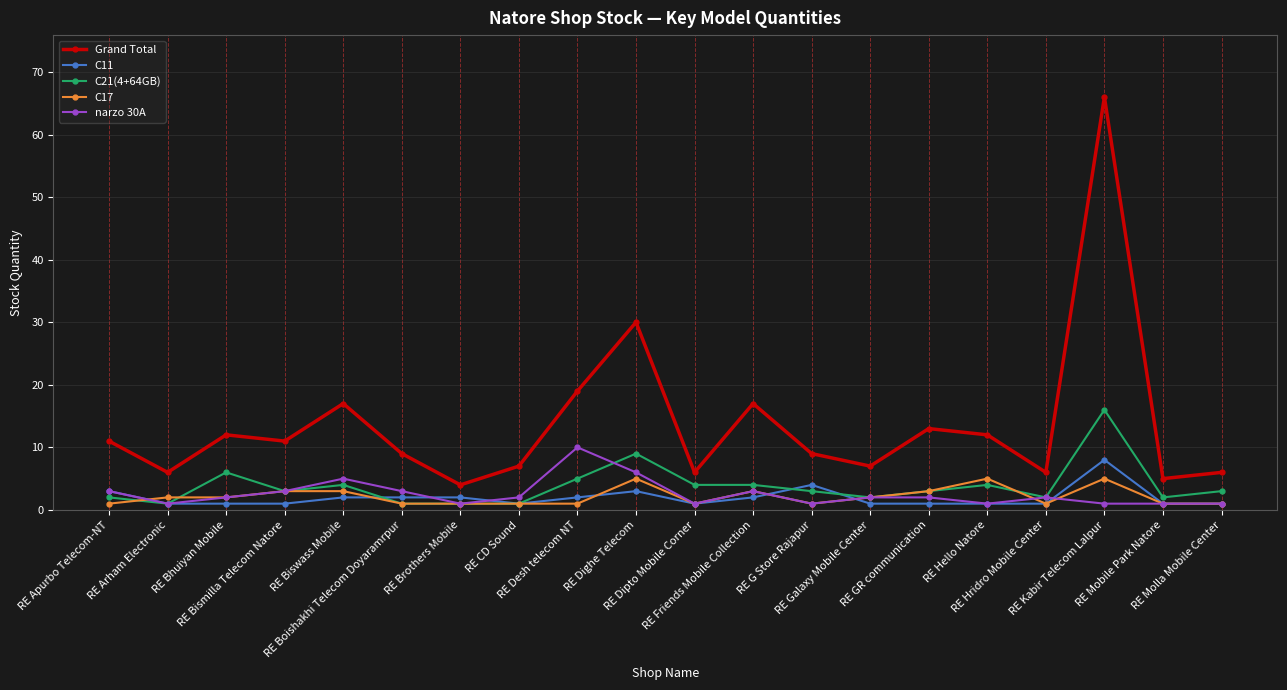

What is the minimum value shown in the chart?

1